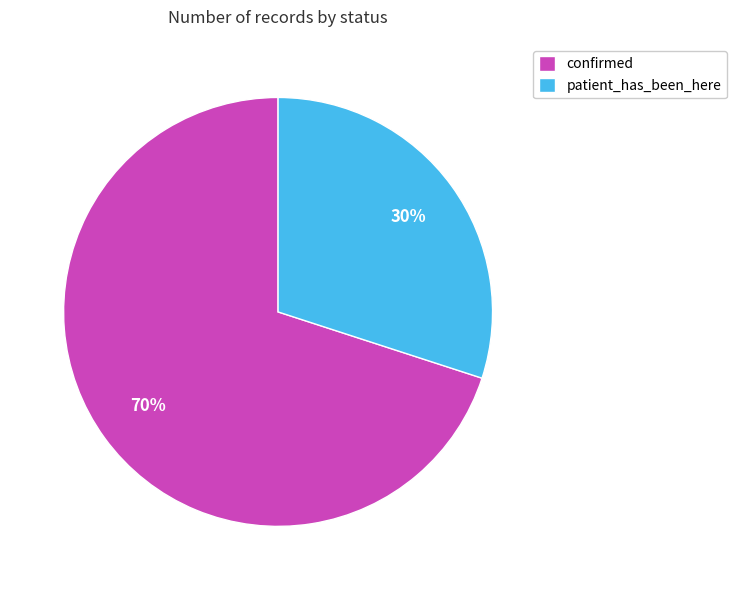

Which has a higher value, confirmed or patient_has_been_here?

confirmed